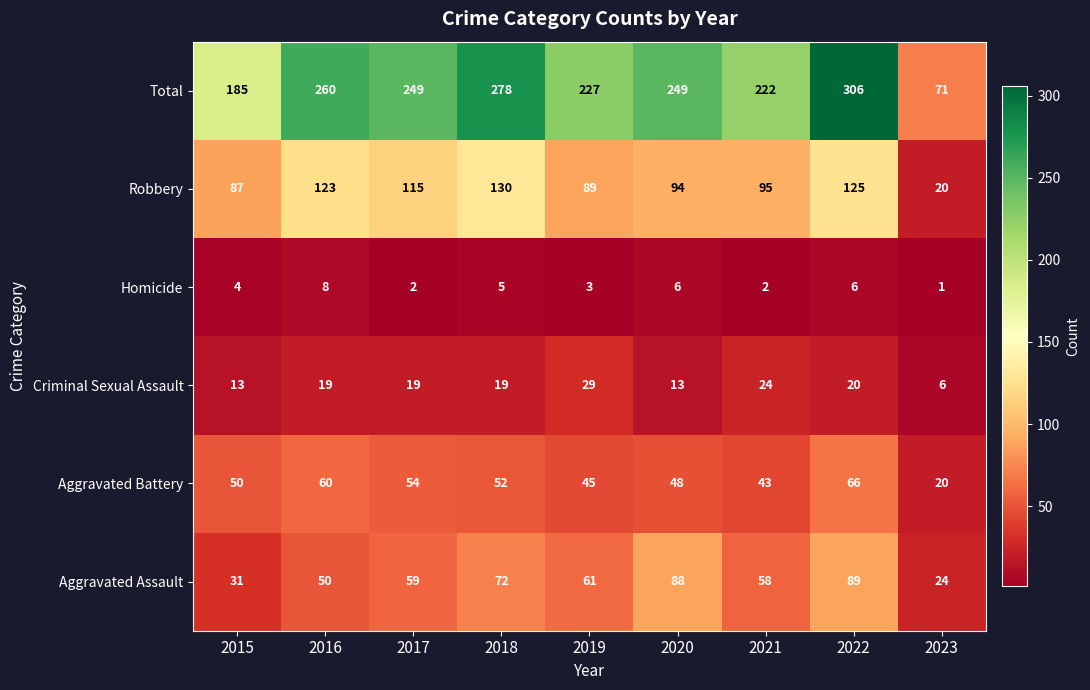

At 2022, list the series in order from smallest to largest.

Homicide, Criminal Sexual Assault, Aggravated Battery, Aggravated Assault, Robbery, Total